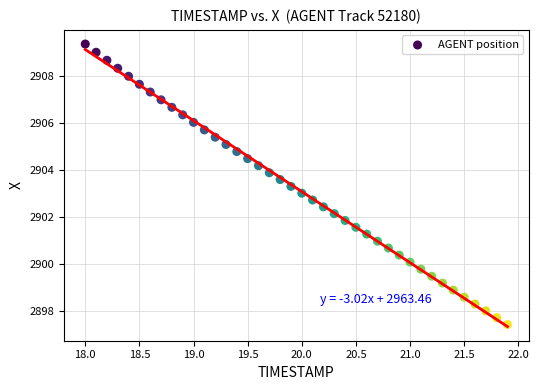

What is the range of X values (max minus min)?

3.9